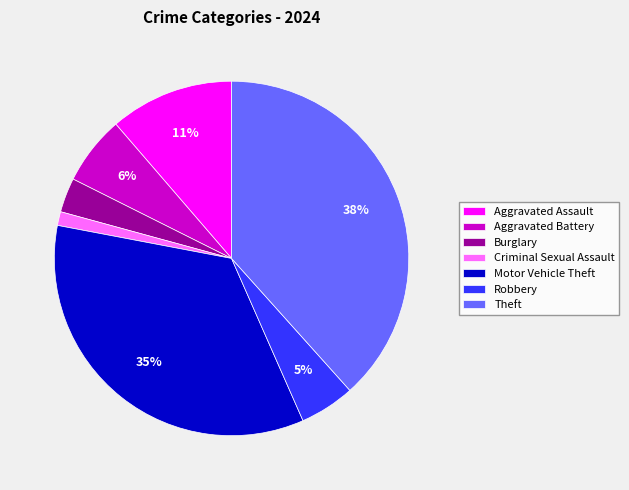

To the nearest percent, what percentage of the pie is Theft?

38%